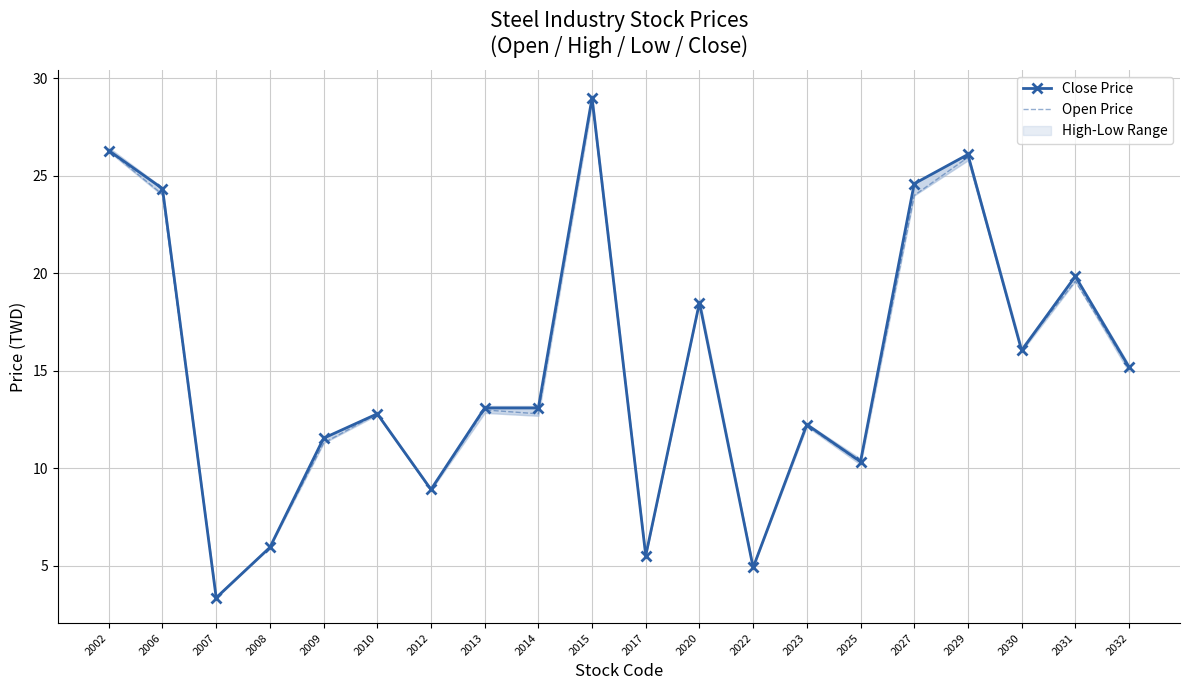

At which label does Open Price first exceed 13?

2002